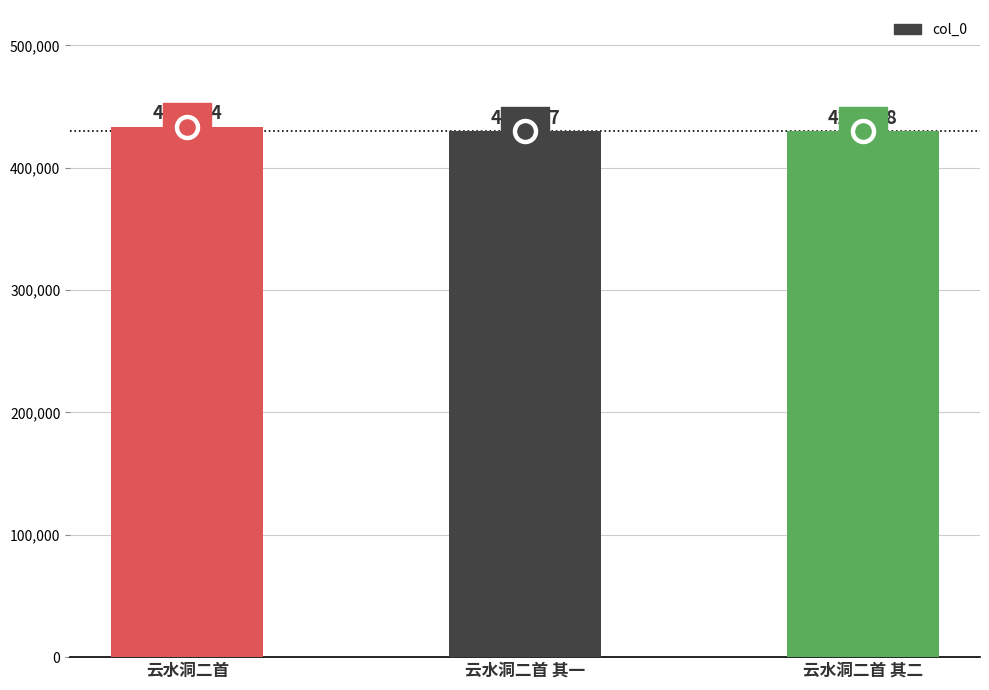

What is the ratio of the value at 云水洞二首 其二 to the value at 云水洞二首?

1.0